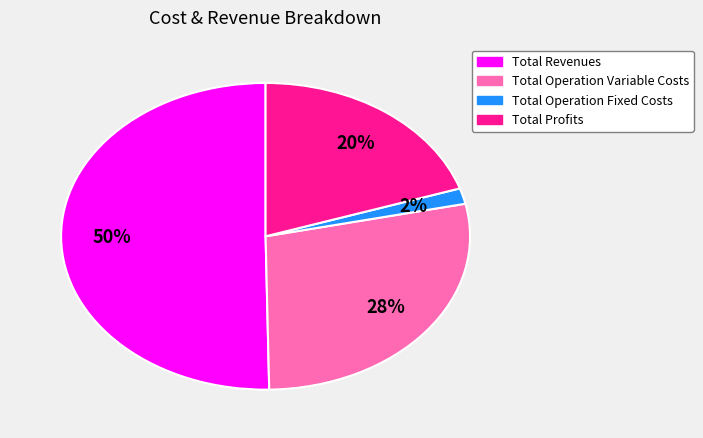

To the nearest percent, what is the average slice percentage?

25%